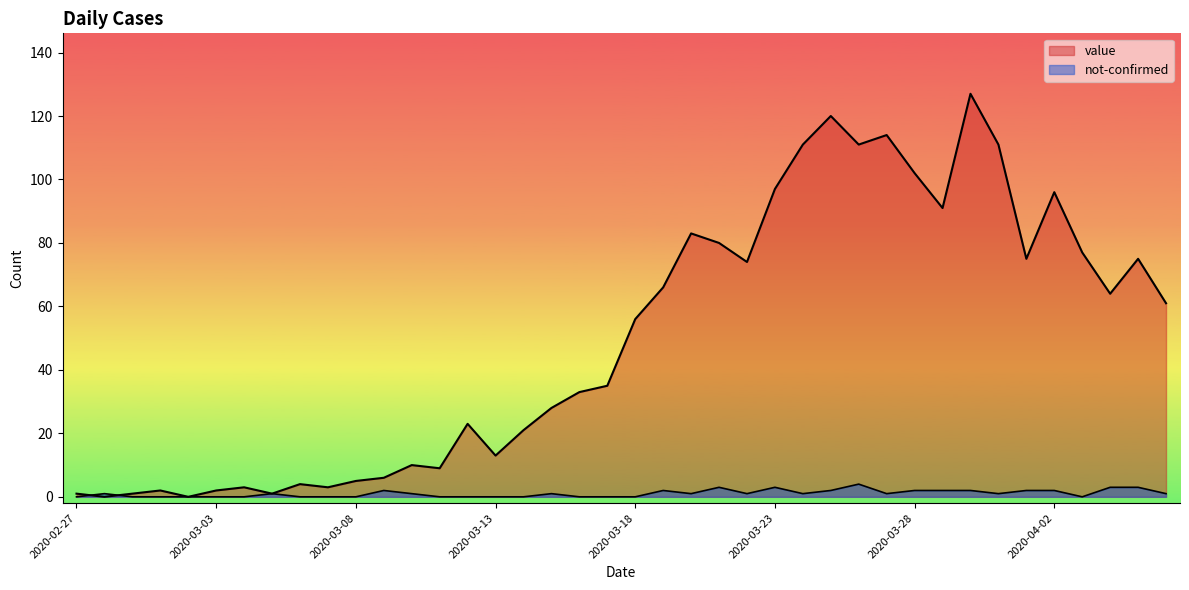

Reading left to right, transcribe all the data shown in this chart.

value: 1	0	1	2	0	2	3	1	4	3	5	6	10	9	23	13	21	28	33	35	56	66	83	80	74	97	111	120	111	114	102	91	127	111	75	96	77	64	75	61
not-confirmed: 0	1	0	0	0	0	0	1	0	0	0	2	1	0	0	0	0	1	0	0	0	2	1	3	1	3	1	2	4	1	2	2	2	1	2	2	0	3	3	1